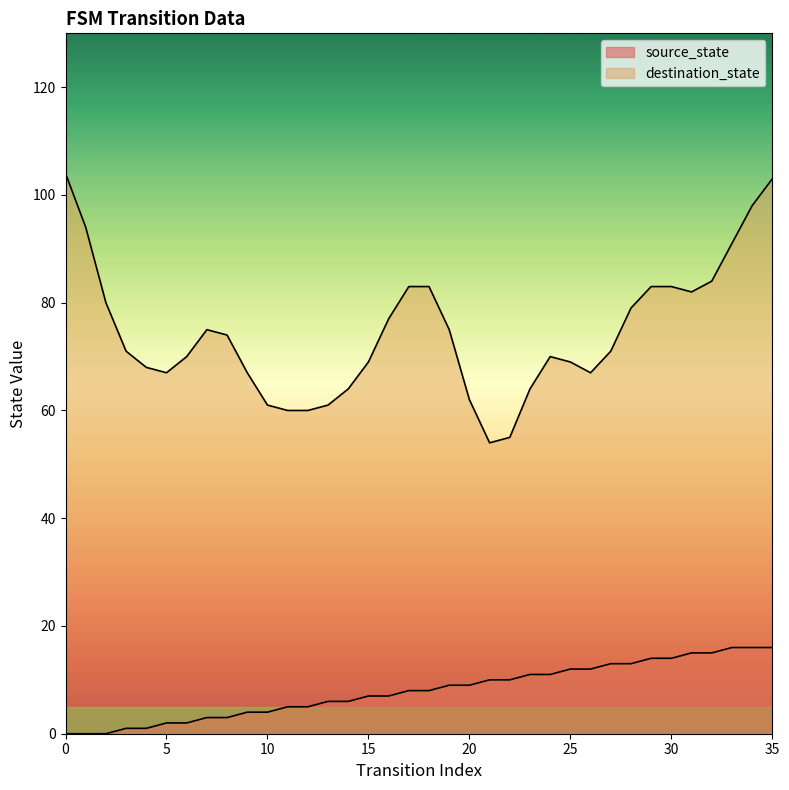

What is the difference between the values at 8 and 25?

9